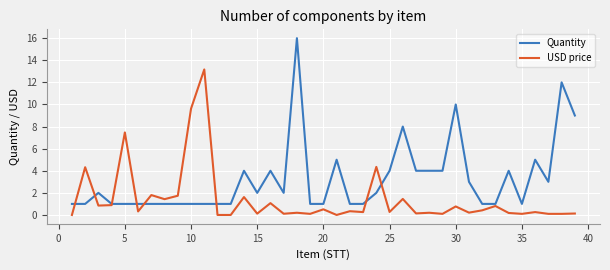

Which series has the widest spread of values?

Quantity